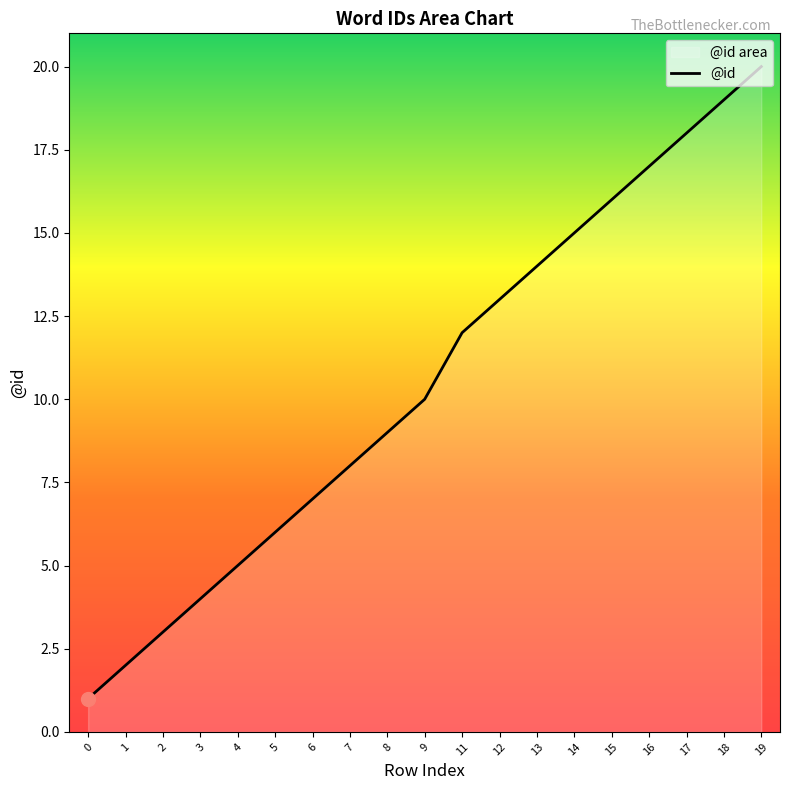

What is the change in value from 5 to 12?

+7